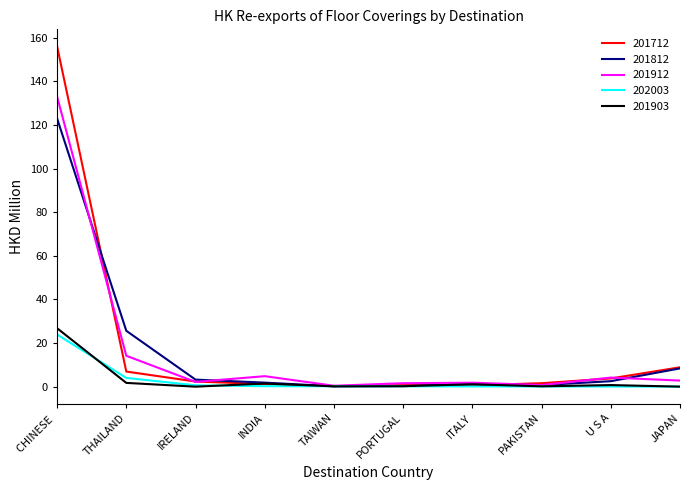

After their last crossing, which series has the higher values: 201712 or 201912?

201712